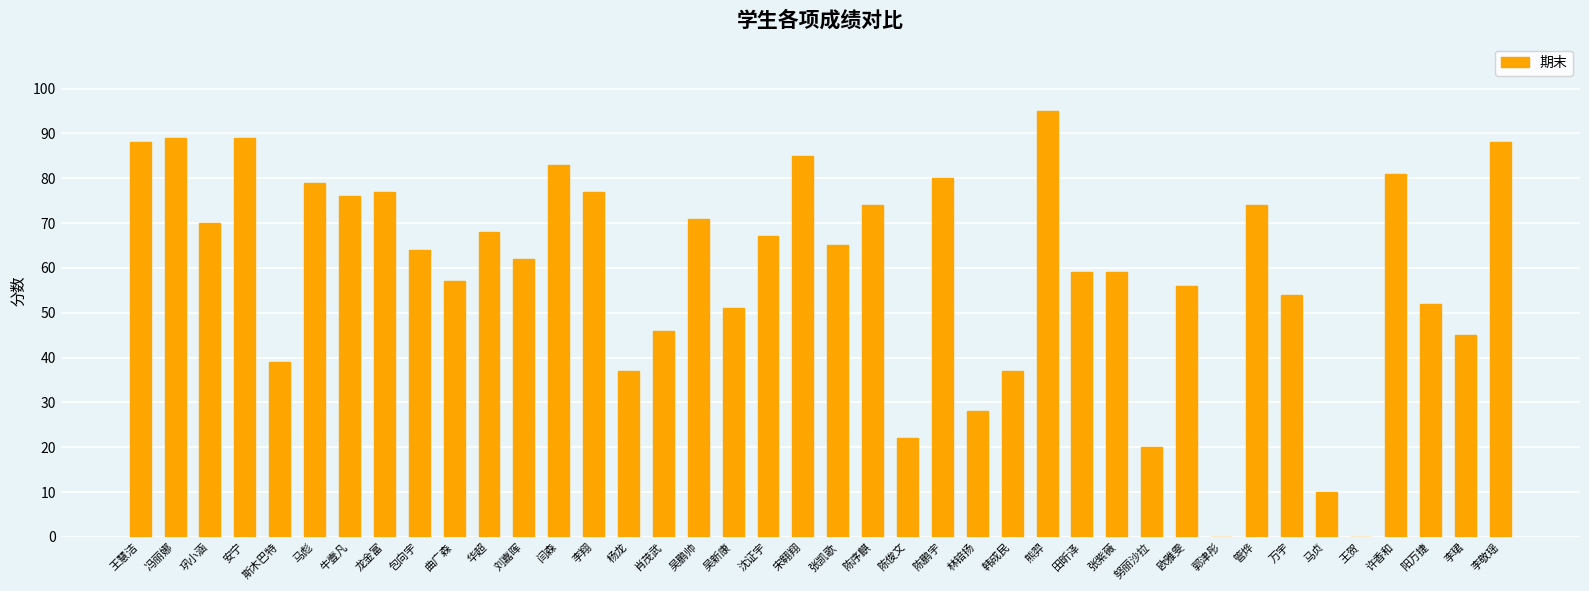

Is it true that the value at 肖茂武 is 31?

False